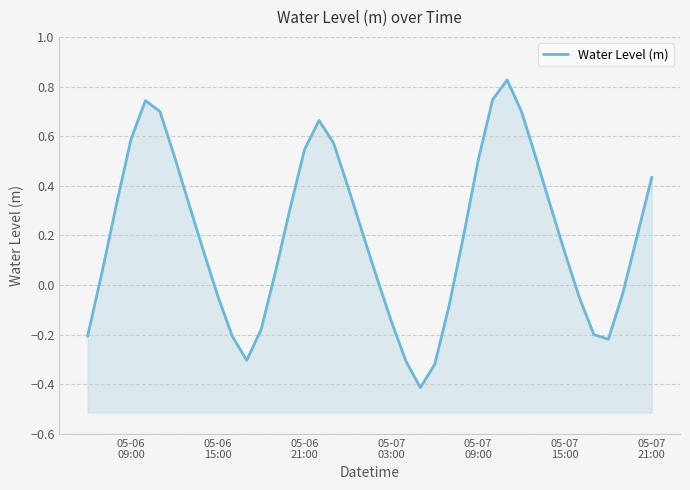

What is the difference between the second highest and minimum values?

1.2